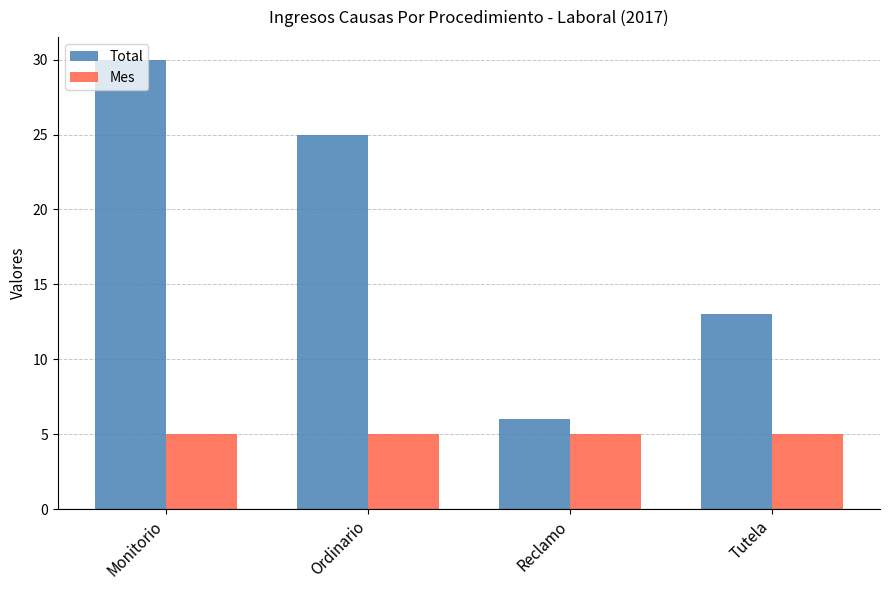

At how many categories does at least one series exceed 27?

1